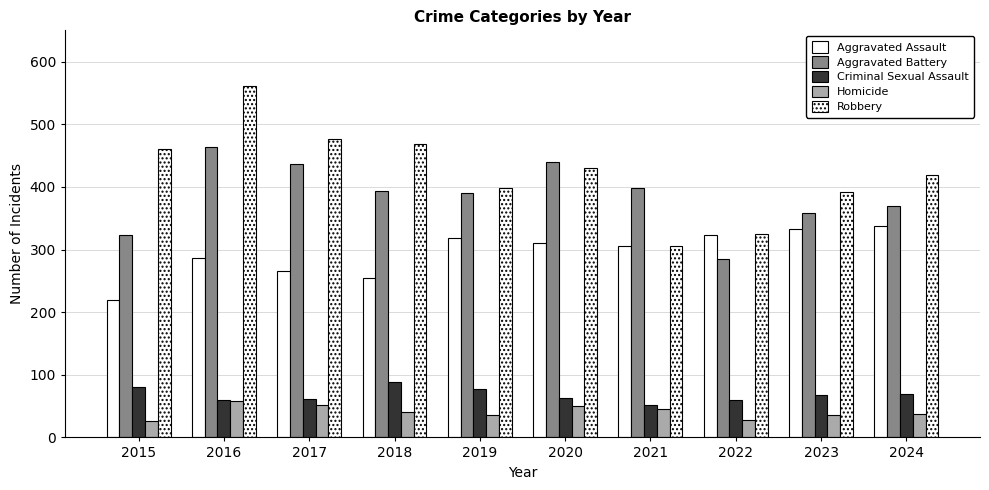

How many data points in Criminal Sexual Assault are less than 68?

5